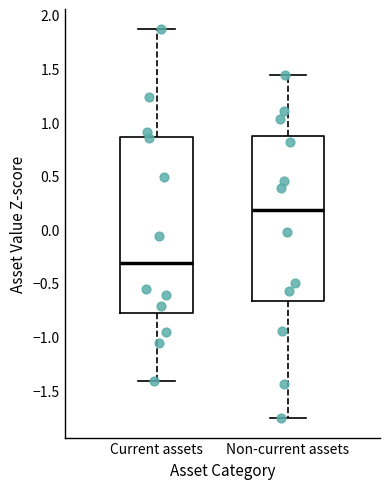

Reading left to right, transcribe this box plot: for each box, give where its median line is, the range the box spans, and where its two whiskers end, as read against the y-axis. The values are not printed on the chart, so give them approximately, as read against the axis.

Current assets: median -0.30, box -0.75 to 0.85, whiskers -1.40 to 1.85
Non-current assets: median 0.20, box -0.65 to 0.85, whiskers -1.75 to 1.45